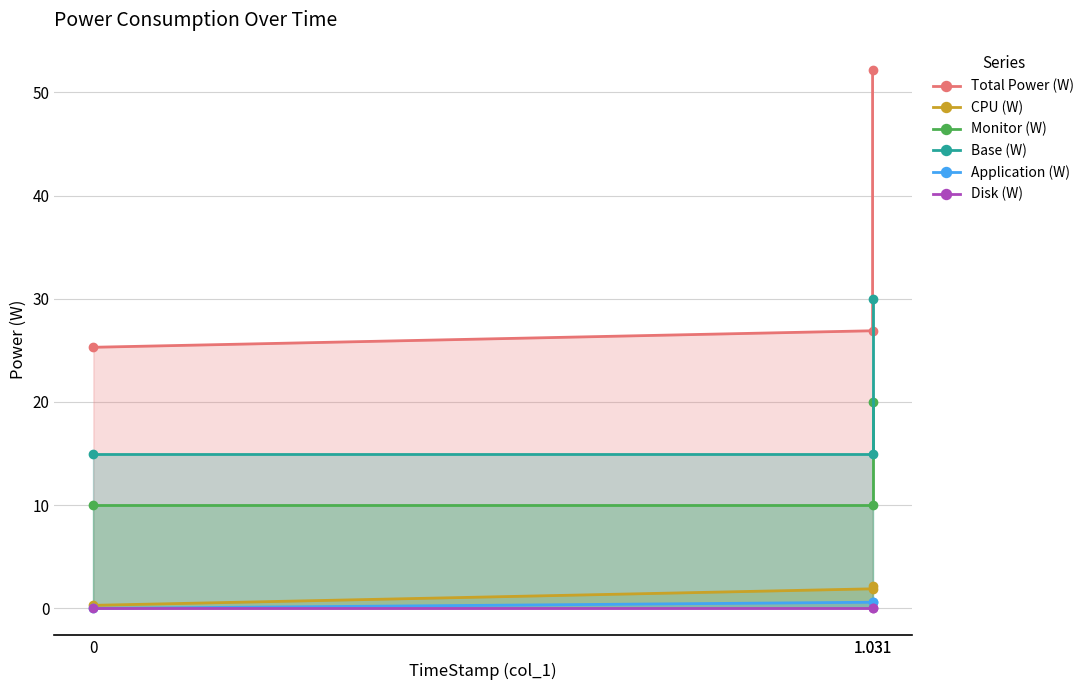

Which category has the highest value across all series?

1.031